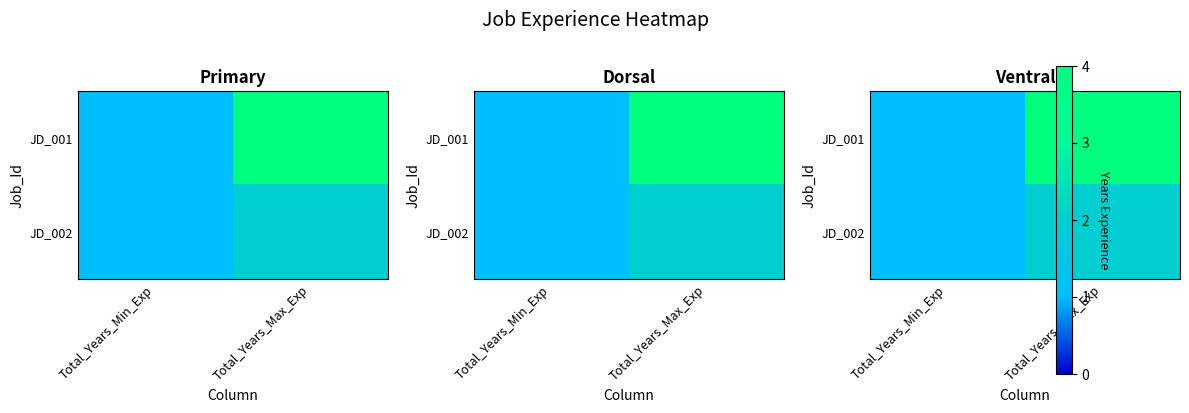

How many distinct data groups are displayed?

2